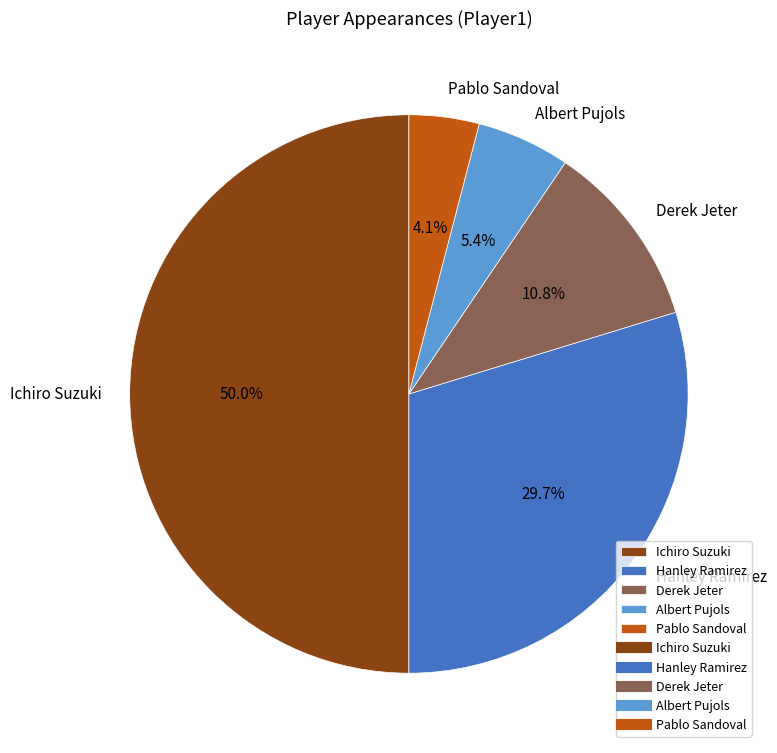

To the nearest percent, what percentage of the pie is Ichiro Suzuki?

50%